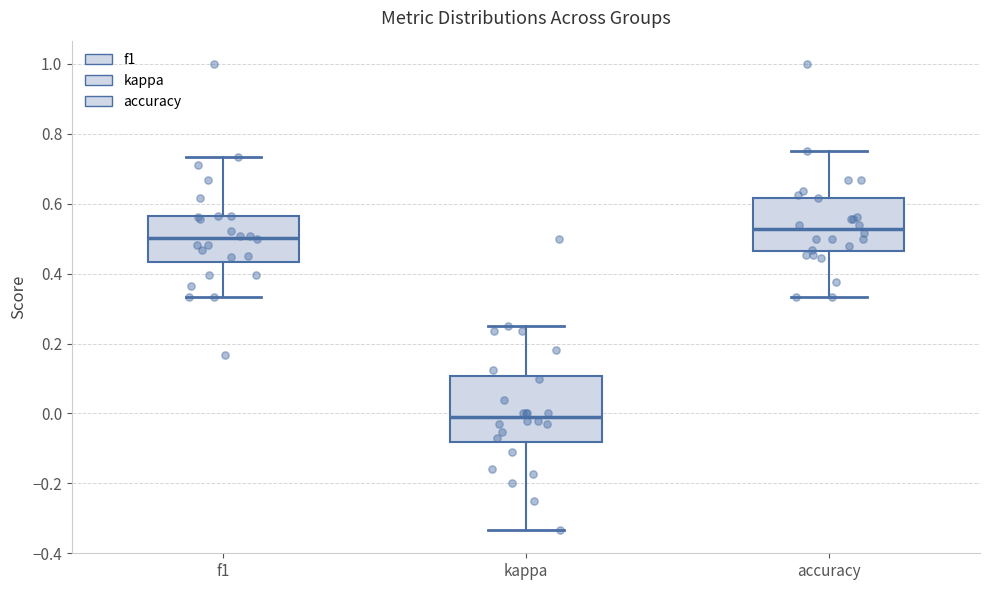

Reading left to right, read every box against the y-axis: the position of its median line, the range the box covers, and the ends of its whiskers. The values are not printed on the chart, so give them approximately, as read against the axis.

f1: median 0.50, box 0.44 to 0.56, whiskers 0.34 to 0.74
kappa: median -0.02, box -0.08 to 0.10, whiskers -0.34 to 0.26
accuracy: median 0.52, box 0.46 to 0.62, whiskers 0.34 to 0.76